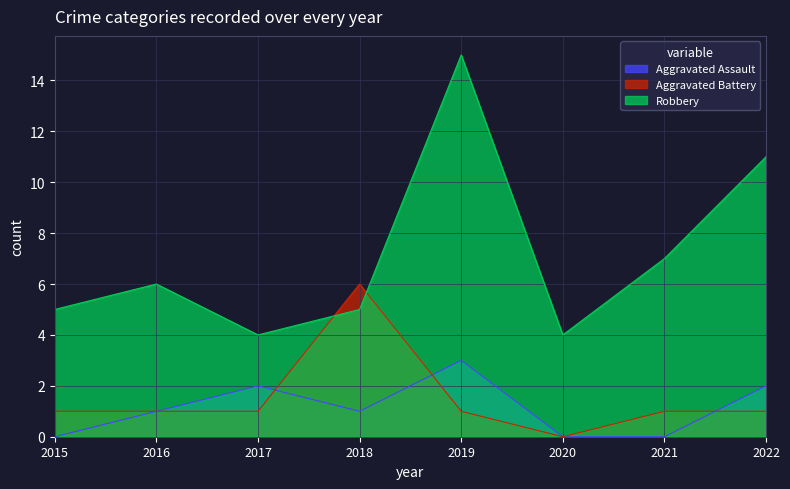

Which category has the highest value across all series?

2019